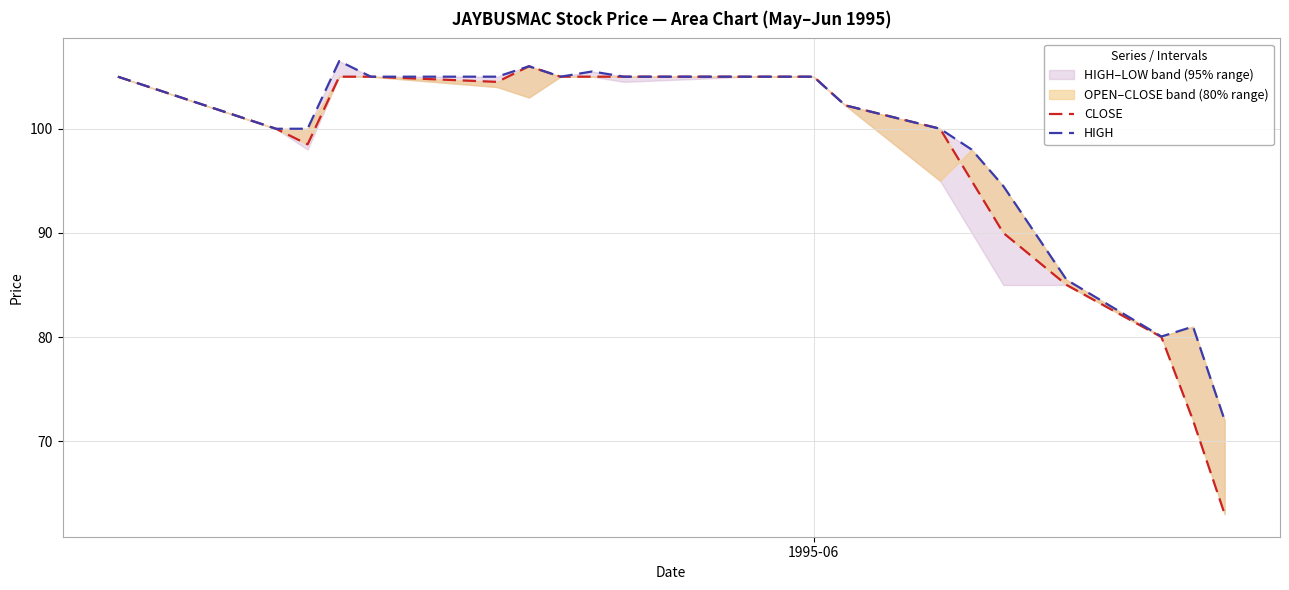

List the series in order of their overall mean, highest first.

HIGH, CLOSE